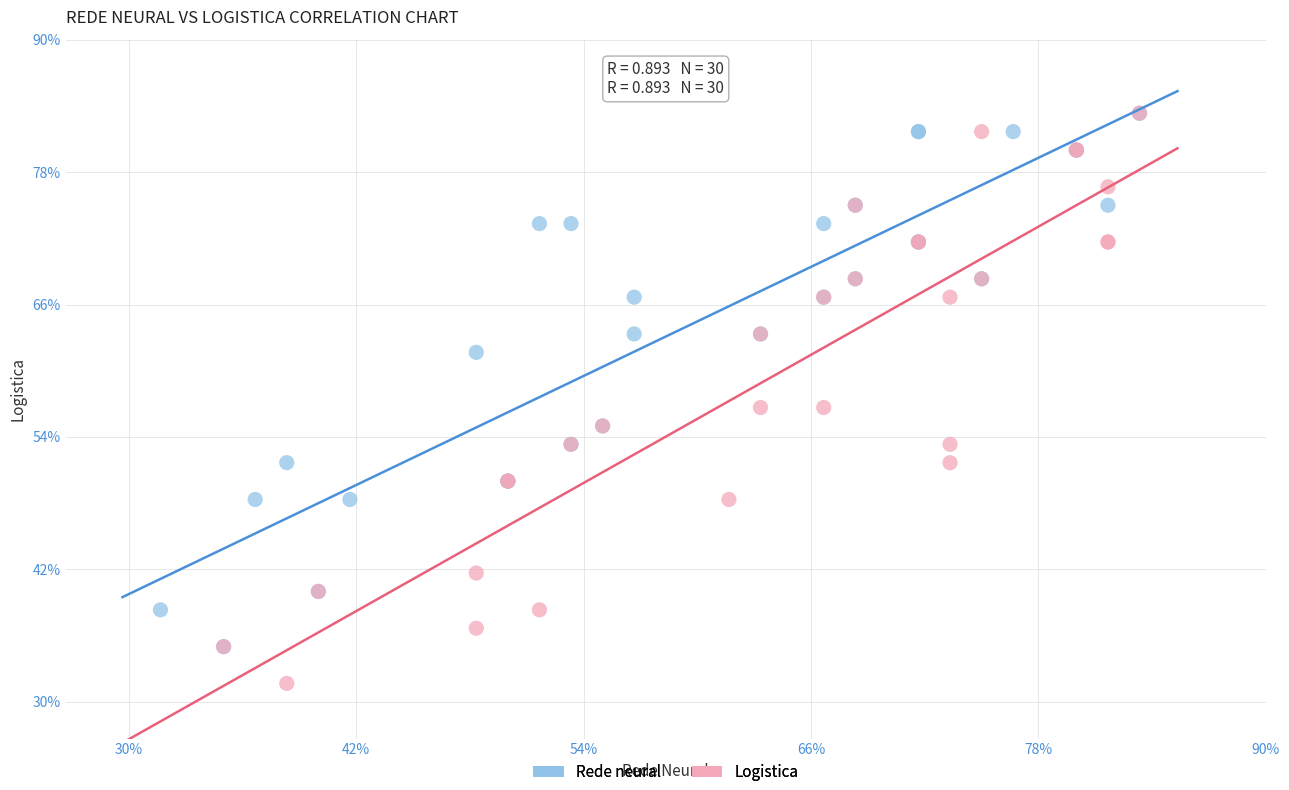

What are all the series names shown in the legend?

Rede neural, Logistica